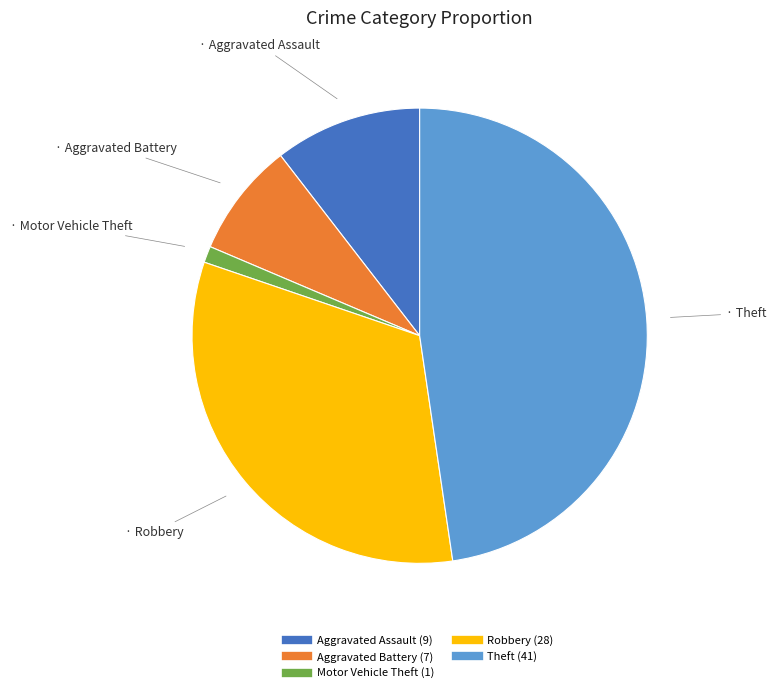

Is the sum of Aggravated Assault and Aggravated Battery greater than half?

No